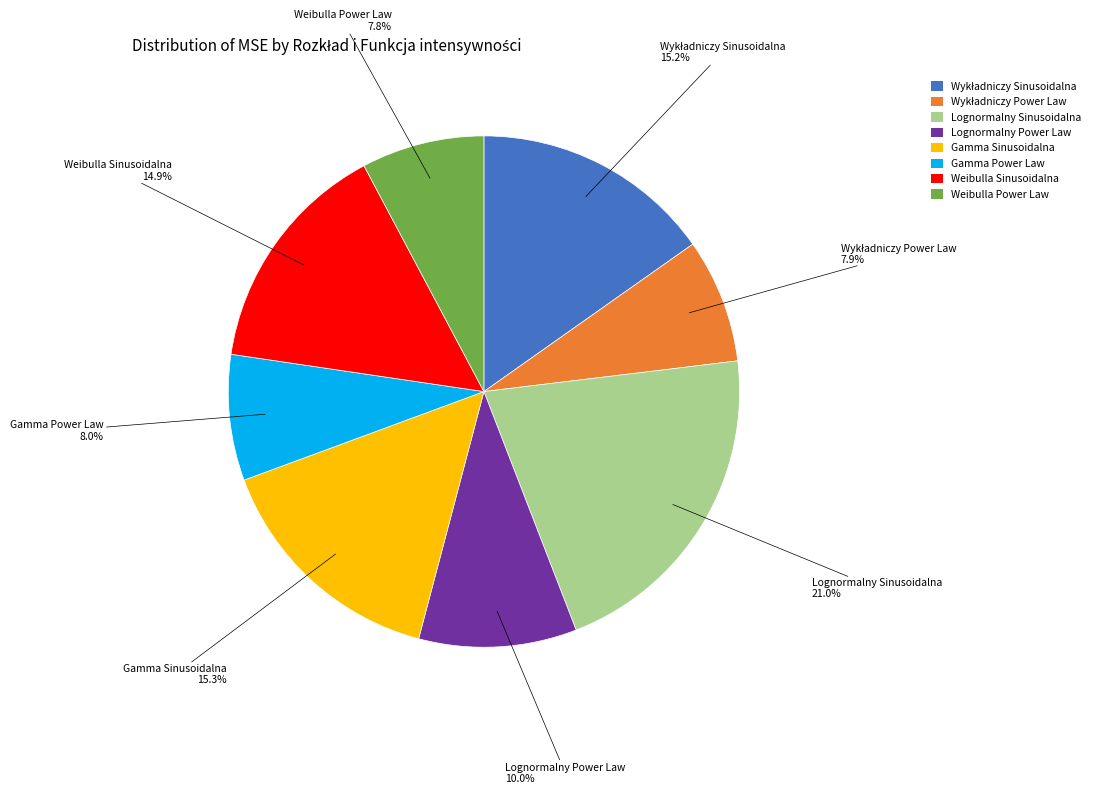

Count the number of slices in the pie.

8